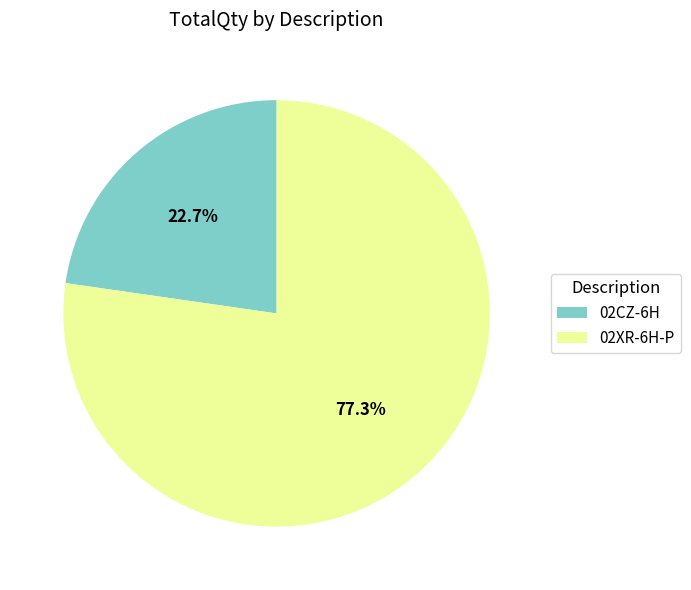

How many segments does this pie chart have?

2